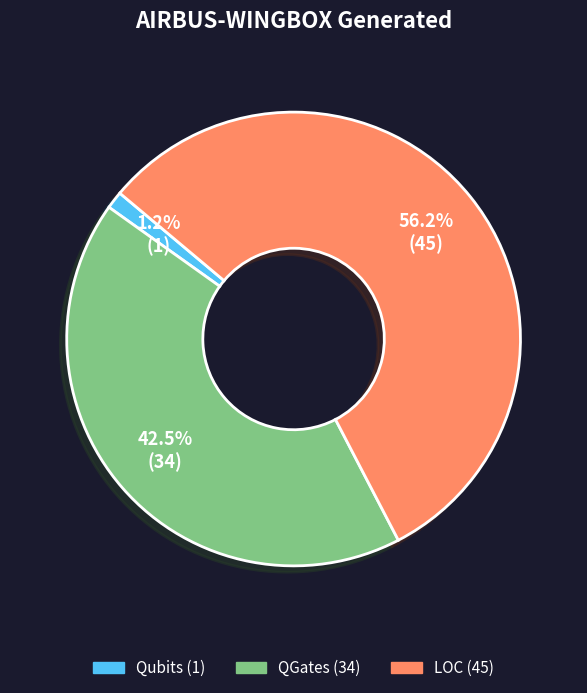

Is there a majority slice in this chart?

Yes